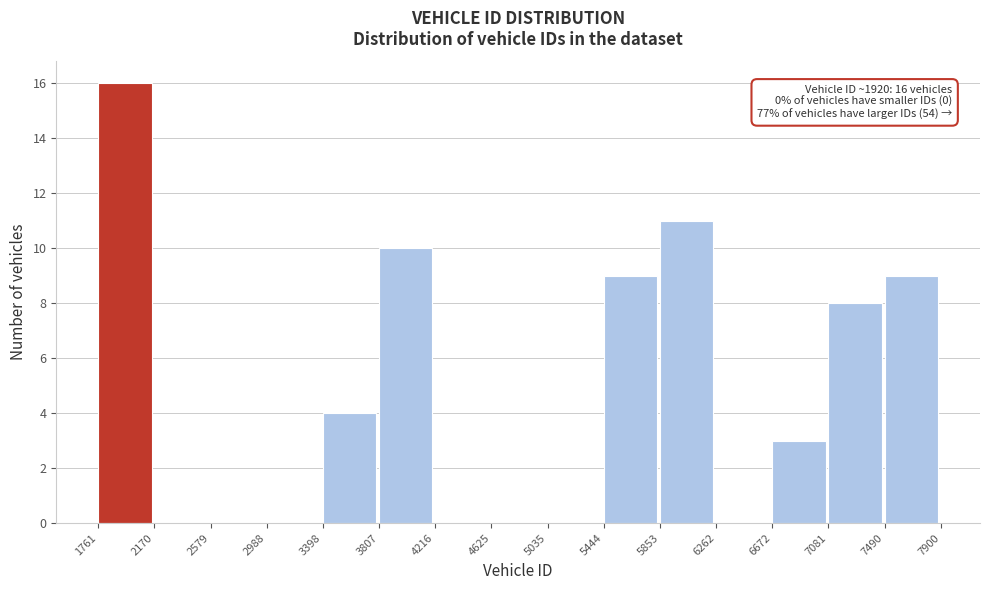

Over which range of the x-axis is the bar tallest?

1761 to 2170